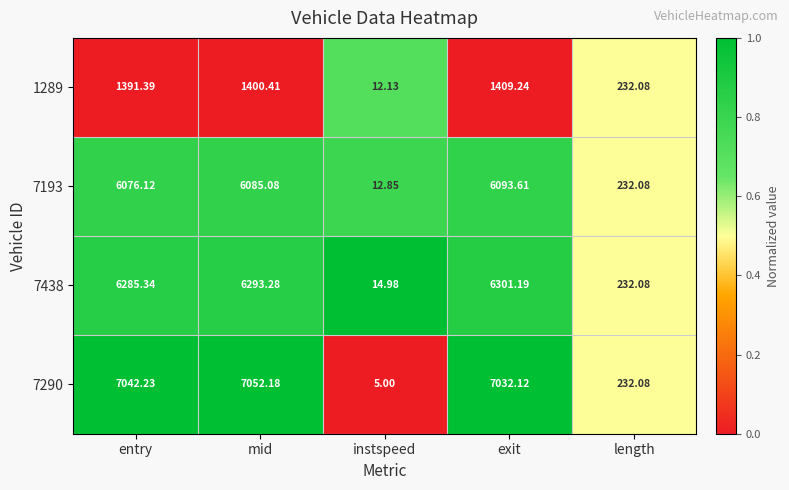

List the series in order of their peak value, highest first.

7290, 7438, 7193, 1289